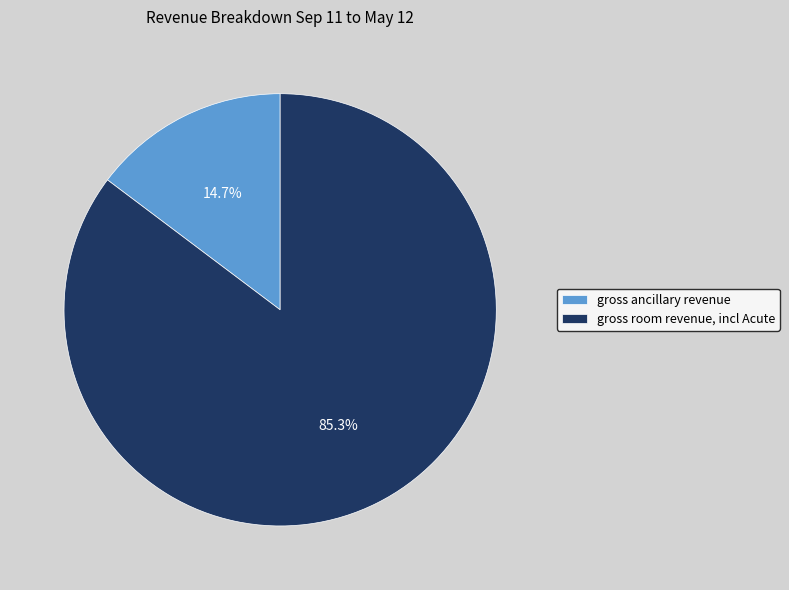

To the nearest percent, what portion does gross room revenue, incl Acute represent?

85%